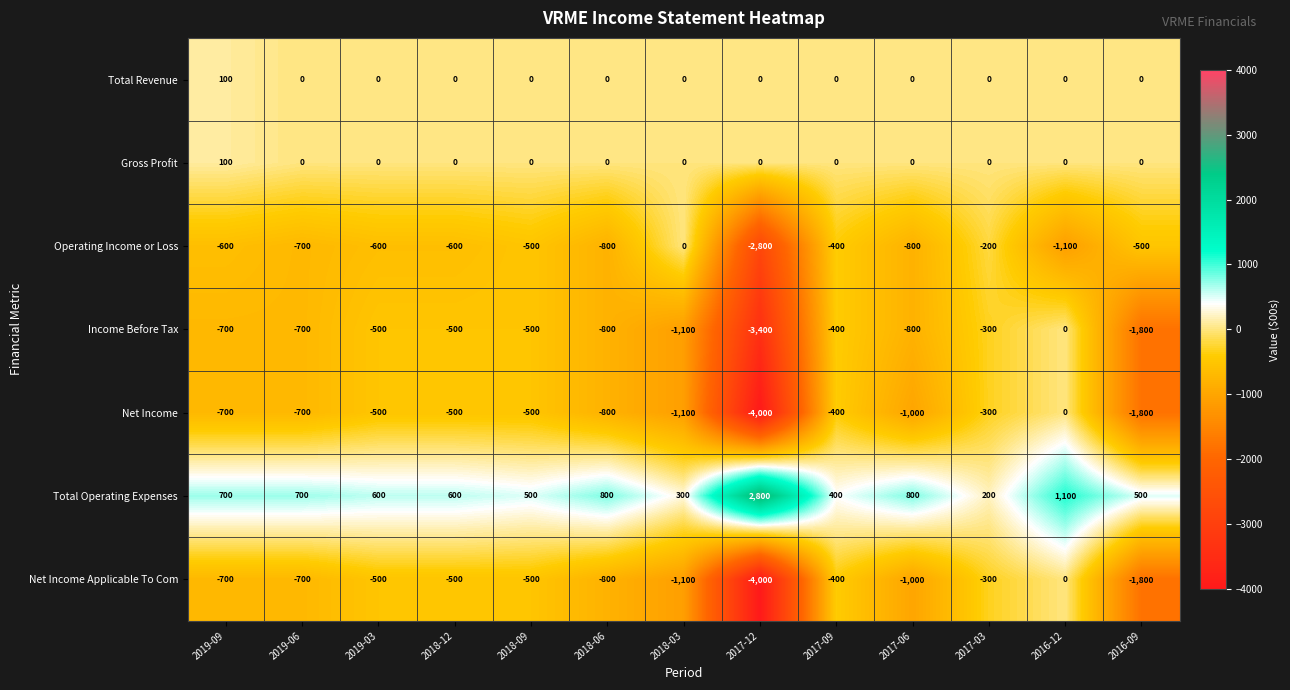

How many series are shown in this chart?

7